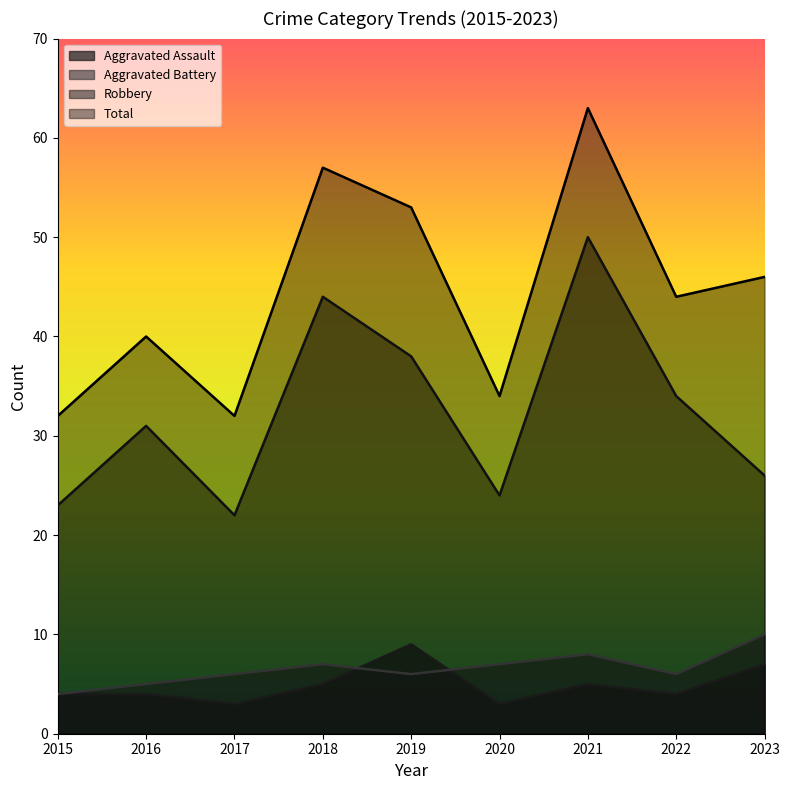

What is the total value across all series at 2016?

80